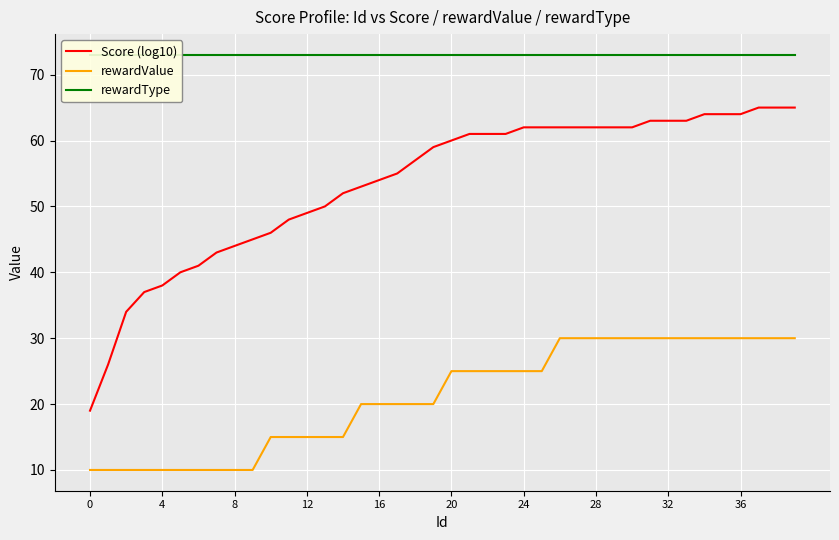

The value of rewardValue at 32 is 30. True or false?

True